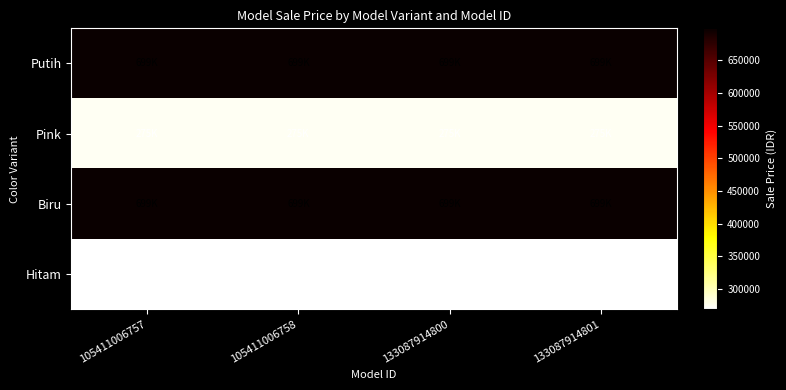

How many series are shown in this chart?

4